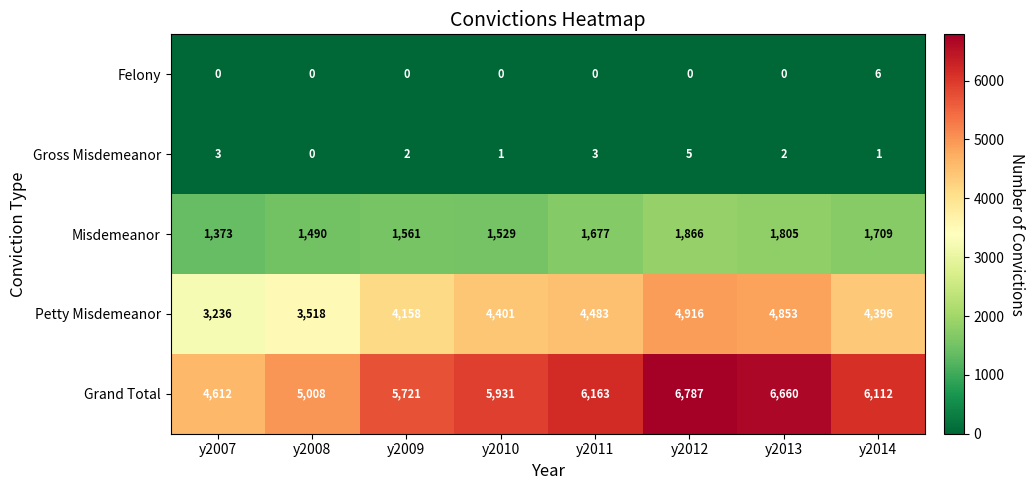

The value of Gross Misdemeanor at y2008 is 2. True or false?

False